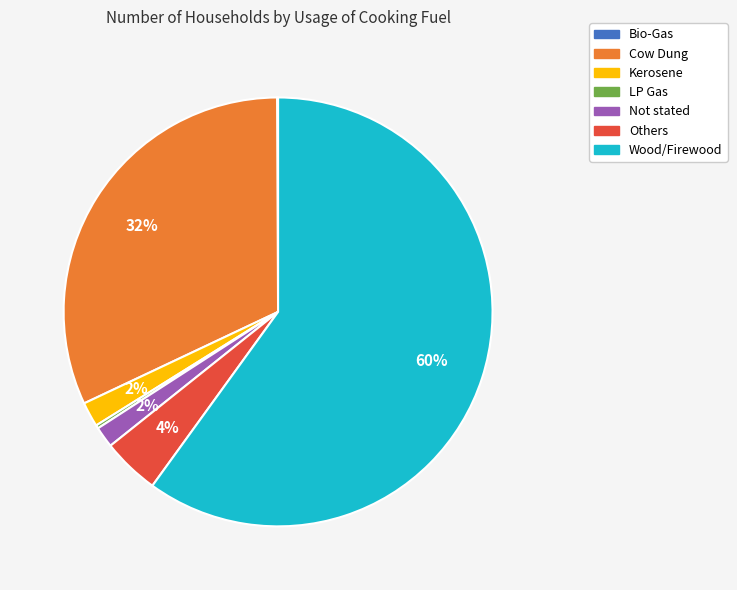

What is the majority slice?

Wood/Firewood